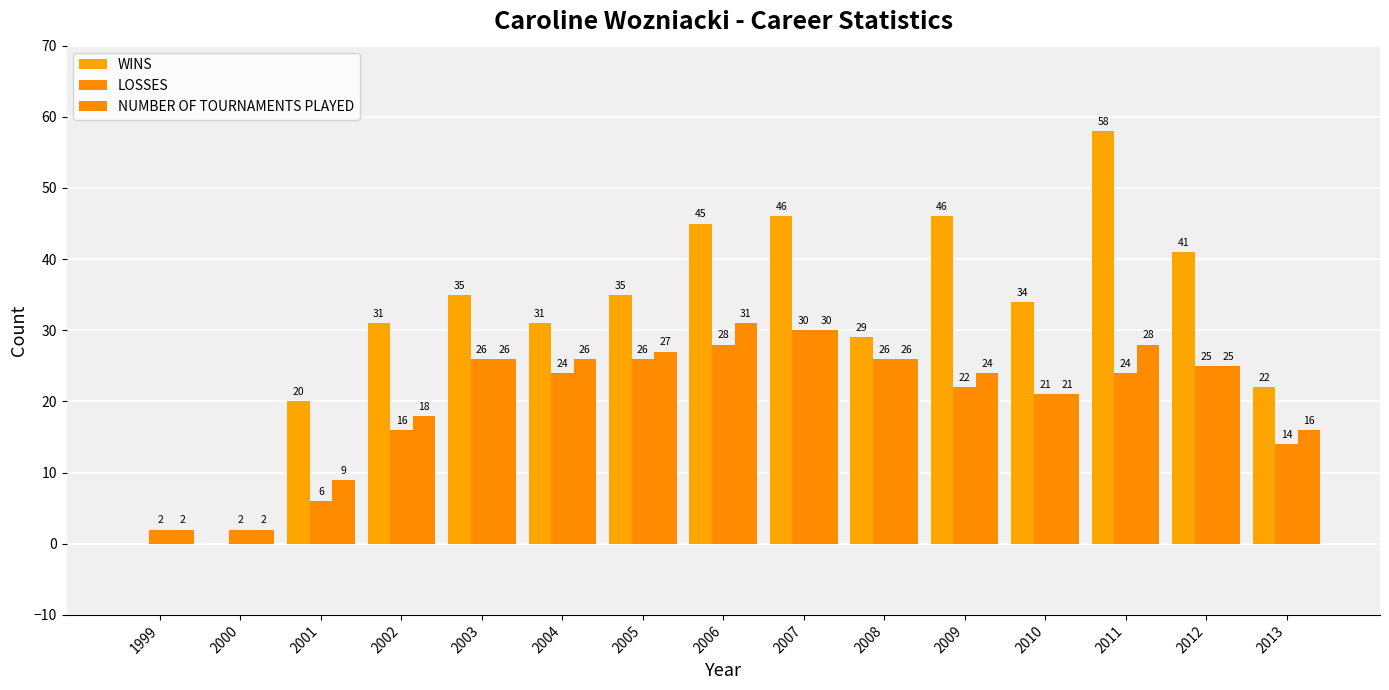

Count the number of data series in this chart.

3